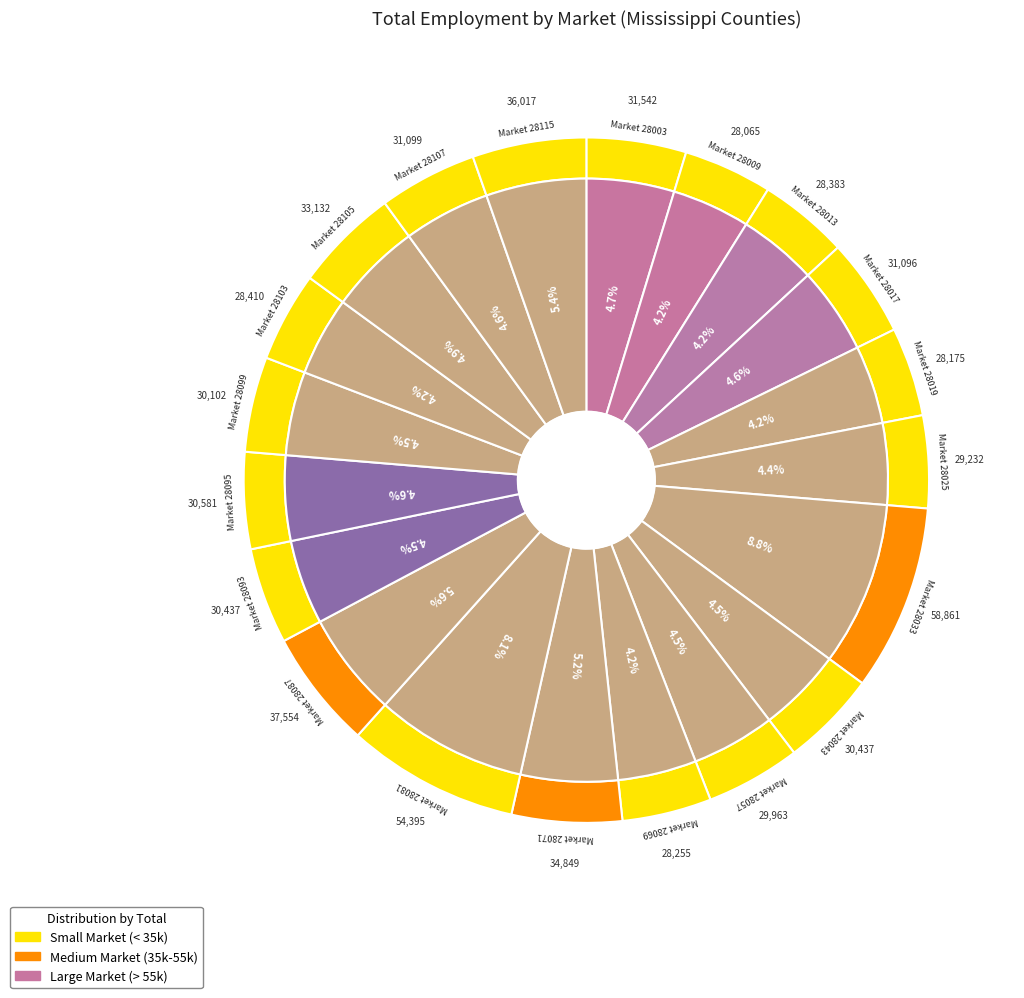

How many slices are in this pie chart?

20